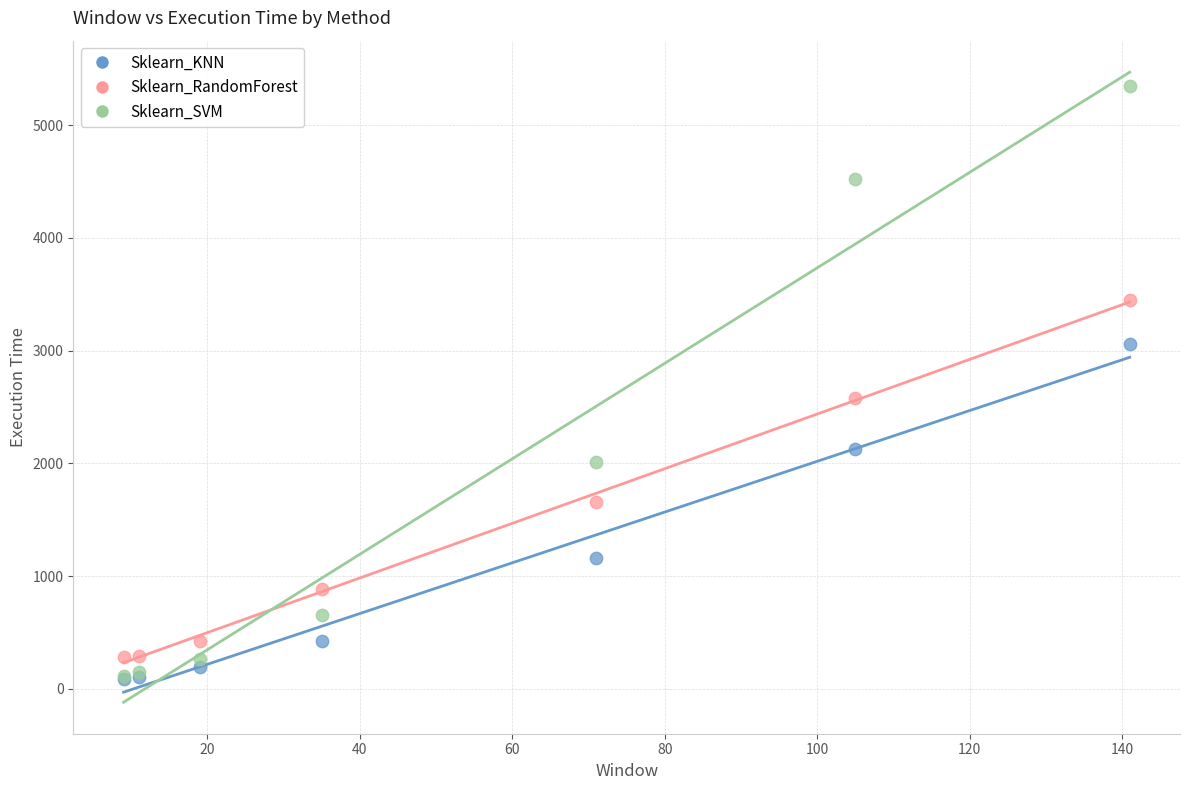

What are all the series names shown in the legend?

Sklearn_KNN, Sklearn_RandomForest, Sklearn_SVM